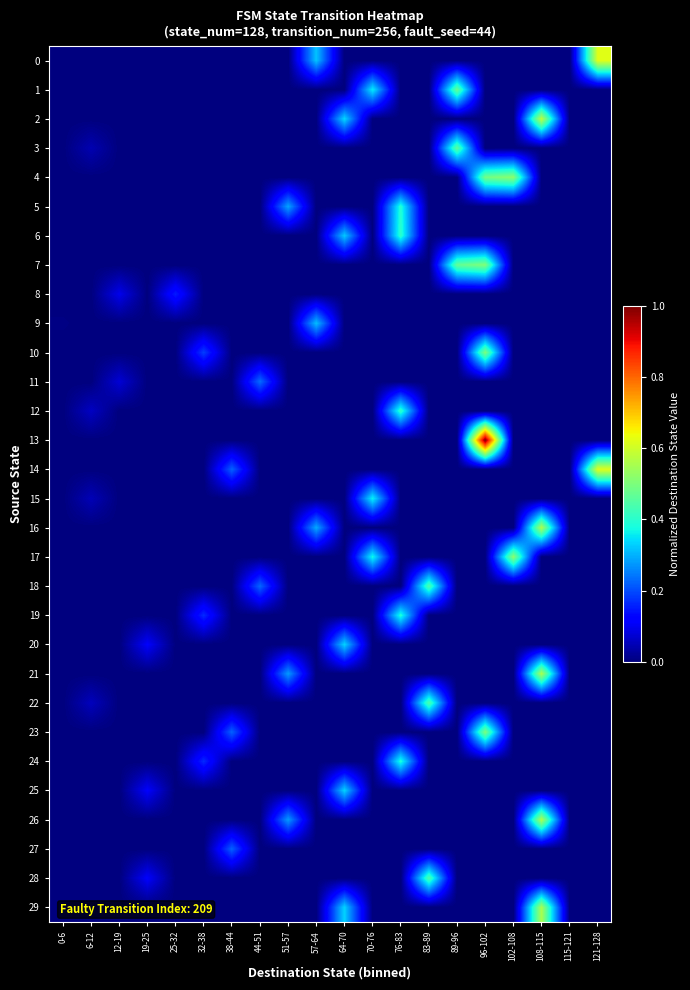

What is the spread (max minus min) of values at 102-108?

0.5